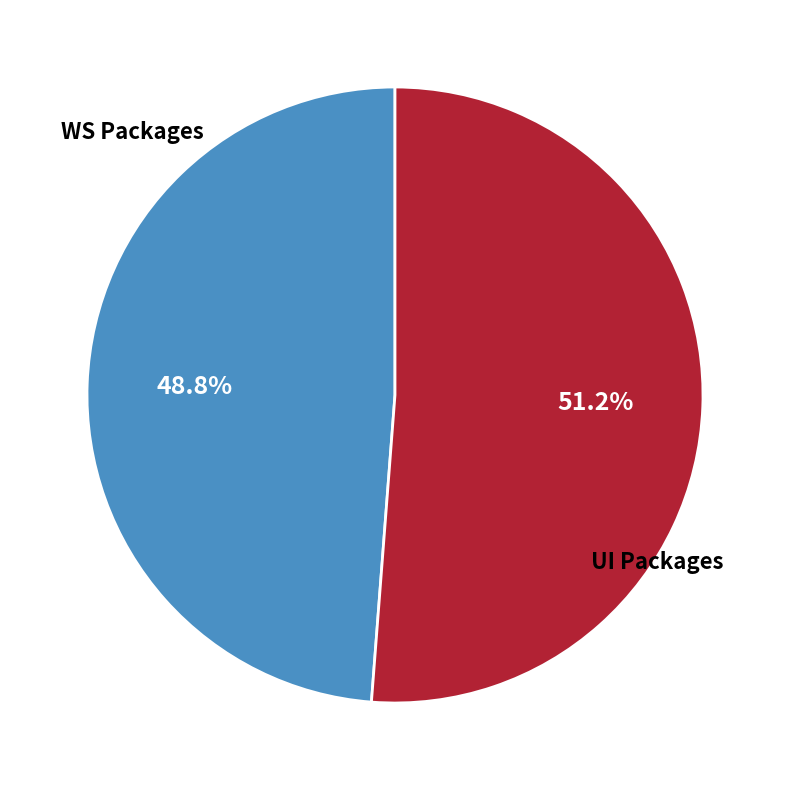

Is there a majority slice in this chart?

Yes